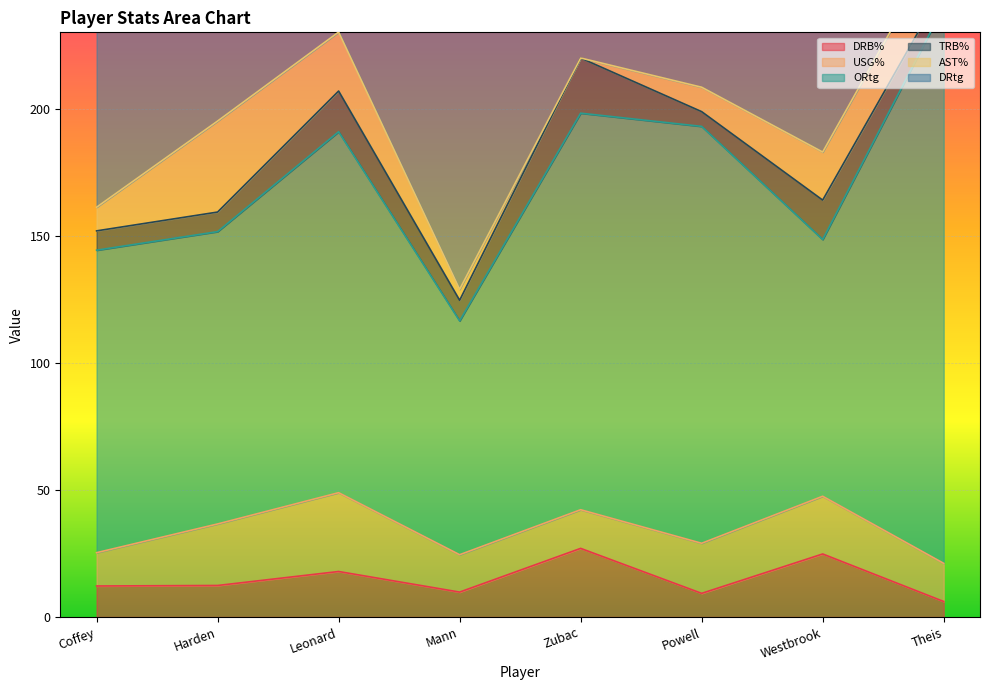

How many categories are shown in the chart?

8